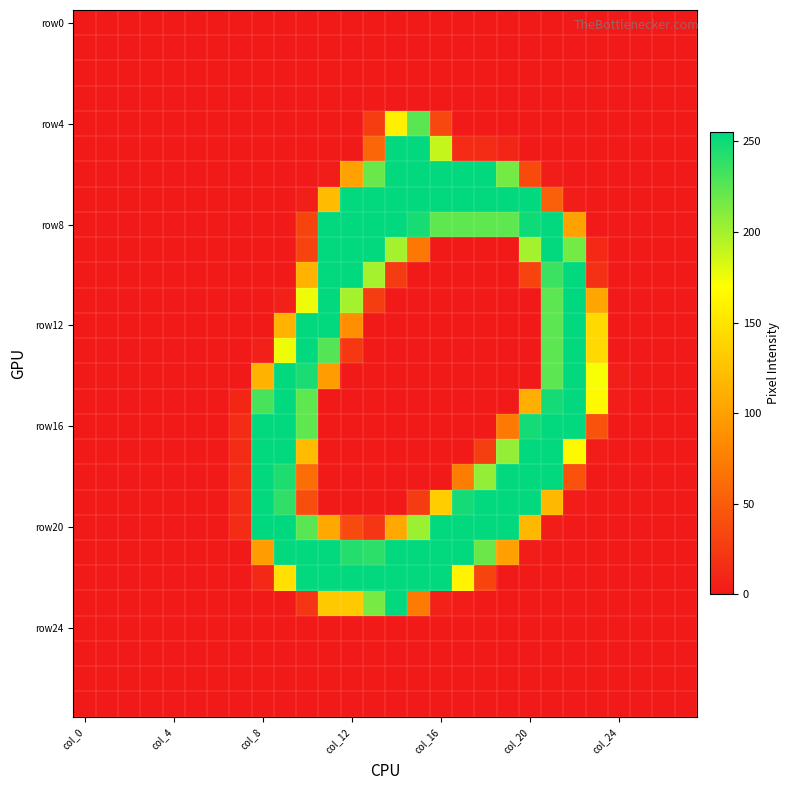

What is the greatest value displayed?

255